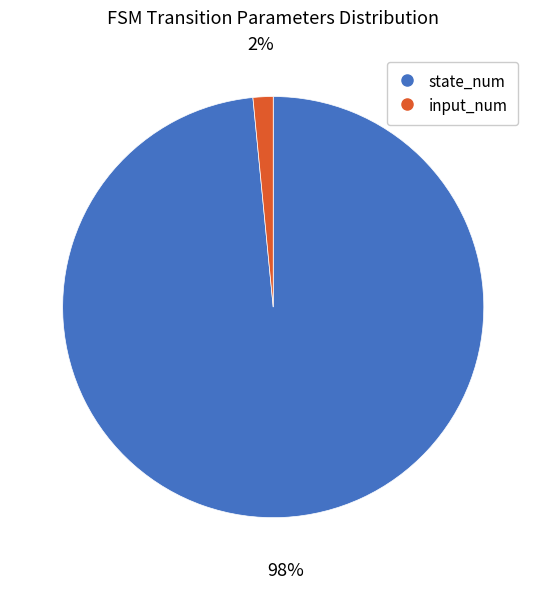

Does any single category account for the majority?

Yes